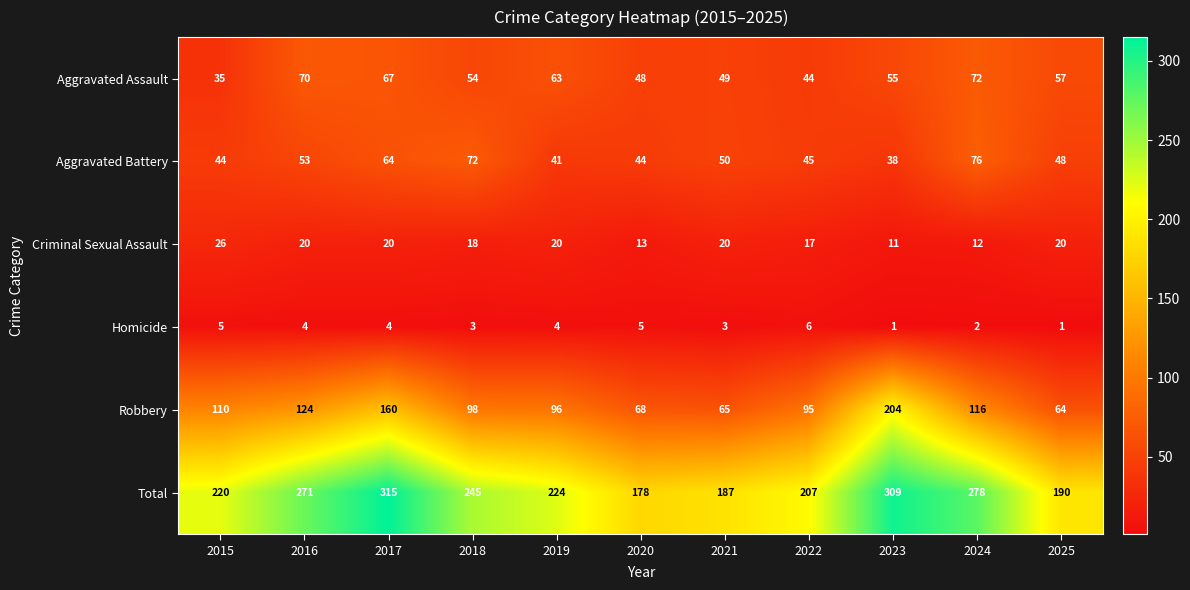

The Robbery series shows 110 at 2015. True or false?

True